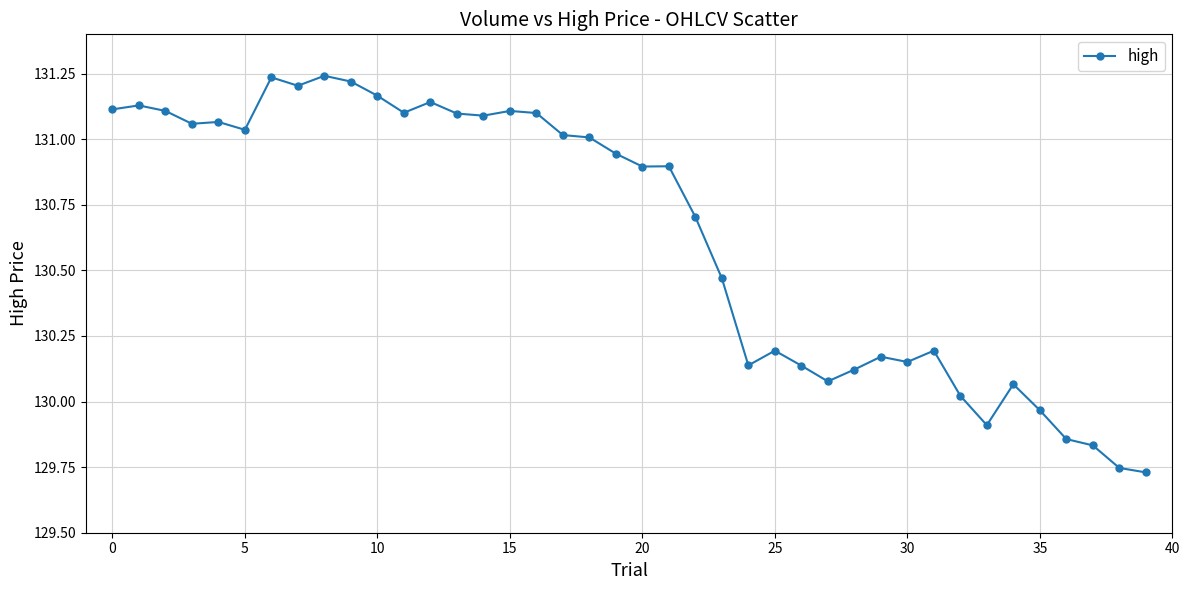

What is the difference between the maximum and second lowest values?

1.5